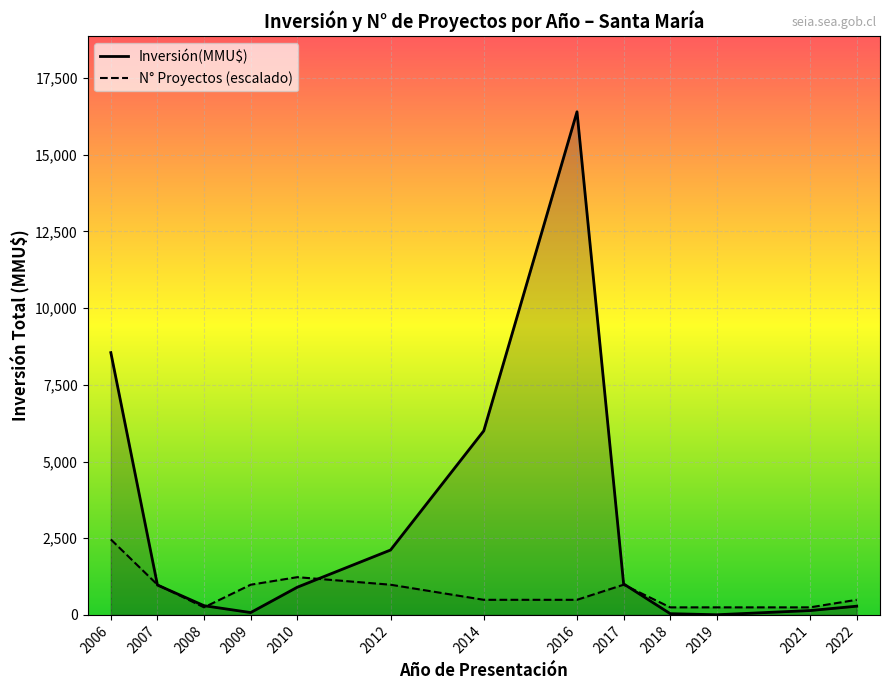

Which category has the lowest value in the Inversión(MMU$) series?

2019